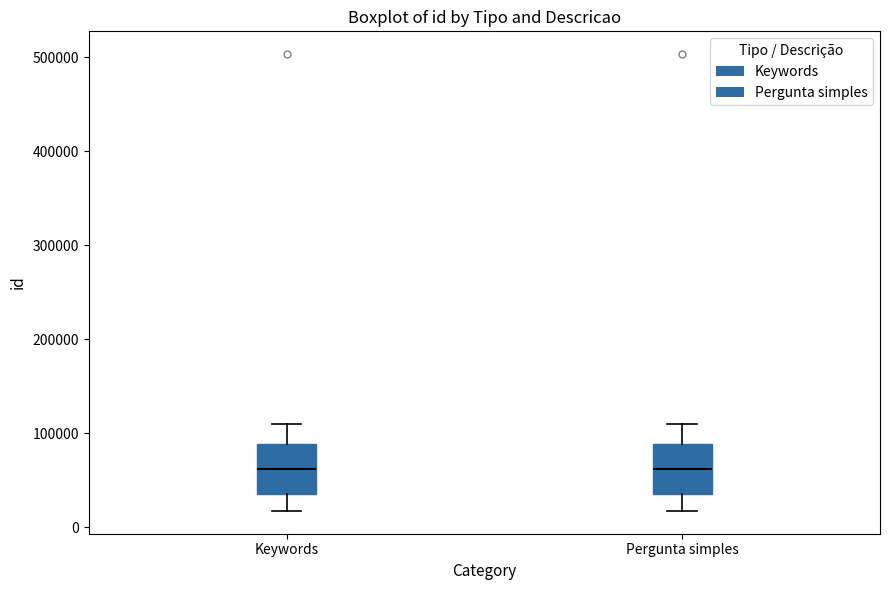

Reading left to right, read every box against the y-axis: the position of its median line, the range the box covers, and the ends of its whiskers. The values are not printed on the chart, so give them approximately, as read against the axis.

Keywords: median 60000, box 40000 to 90000, whiskers 20000 to 110000
Pergunta simples: median 60000, box 40000 to 90000, whiskers 20000 to 110000